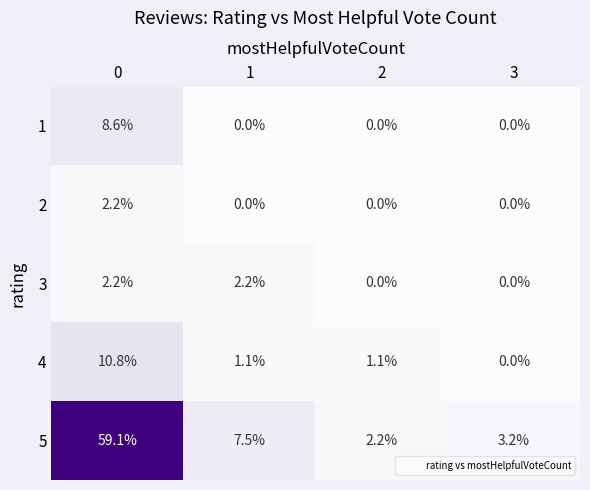

What is the difference between the highest and lowest values at 3?

3.2